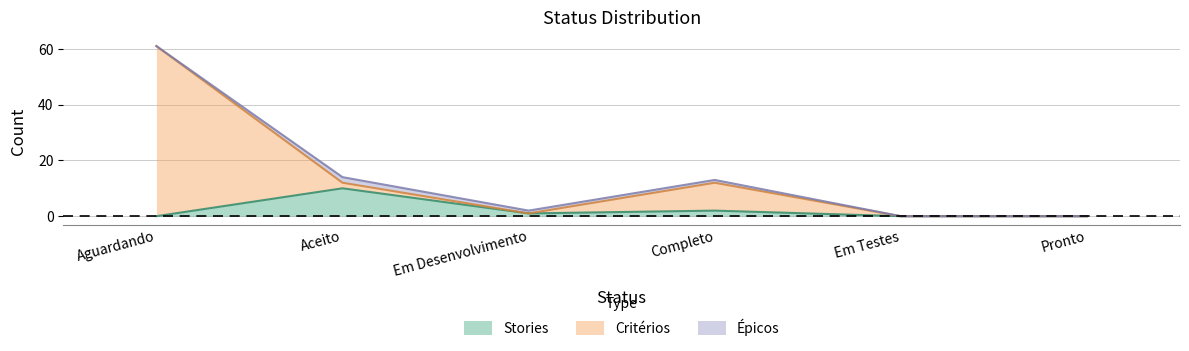

What is the sum of all Stories values?

13